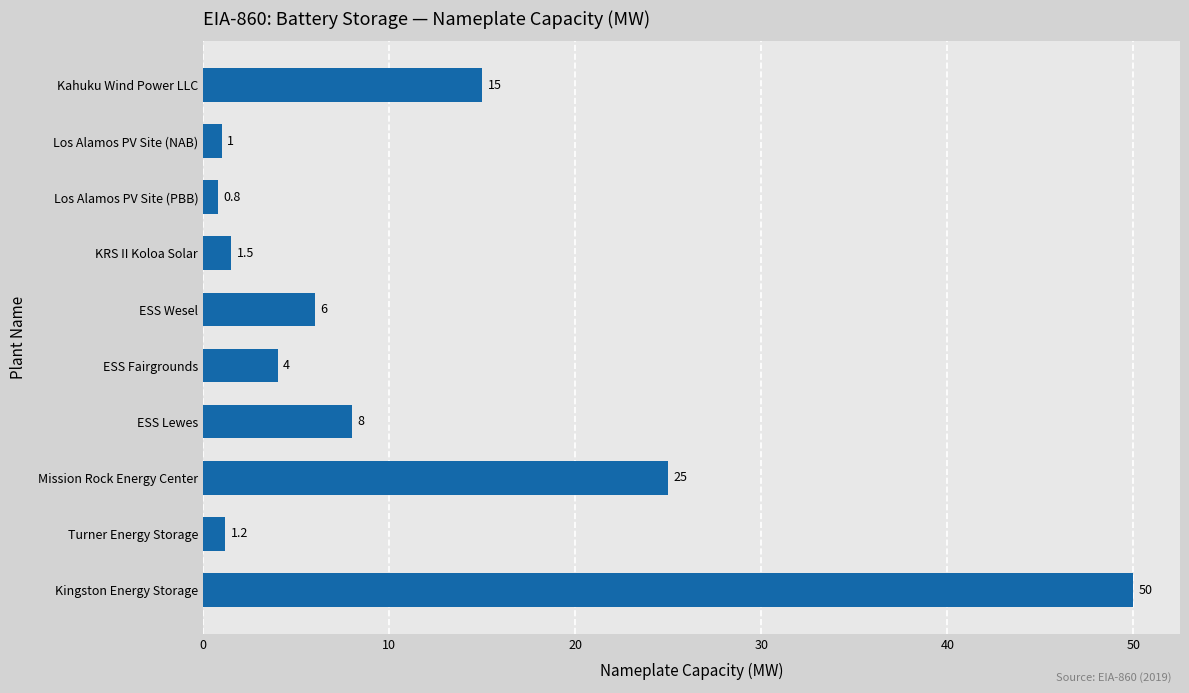

Reading top to bottom, extract all data points from this chart.

Kahuku Wind Power LLC=15.0	Los Alamos PV Site (NAB)=1.0	Los Alamos PV Site (PBB)=0.8	KRS II Koloa Solar=1.5	ESS Wesel=6.0	ESS Fairgrounds=4.0	ESS Lewes=8.0	Mission Rock Energy Center=25.0	Turner Energy Storage=1.2	Kingston Energy Storage=50.0